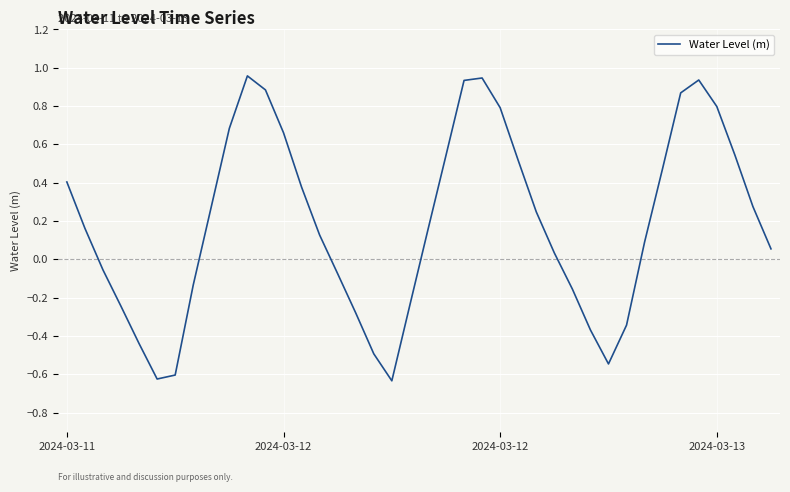

Does the chart have visible grid lines?

Yes